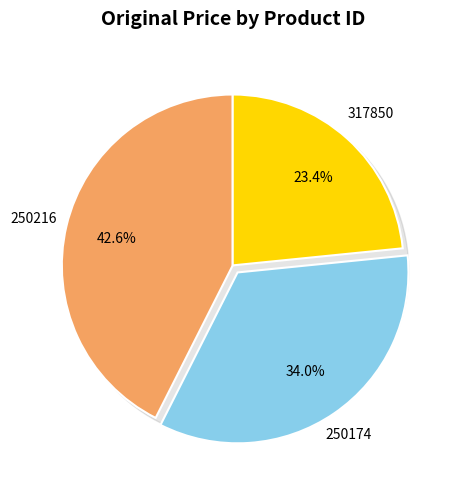

Count the number of slices in the pie.

3